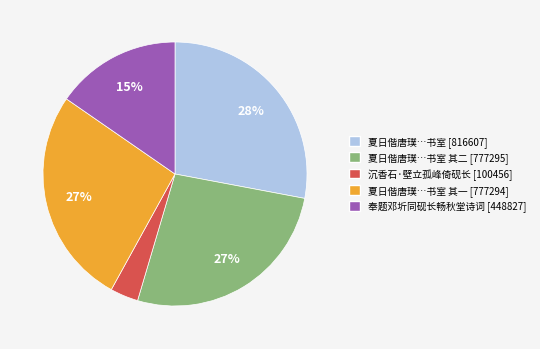

To the nearest percent, what is the average slice percentage?

20%